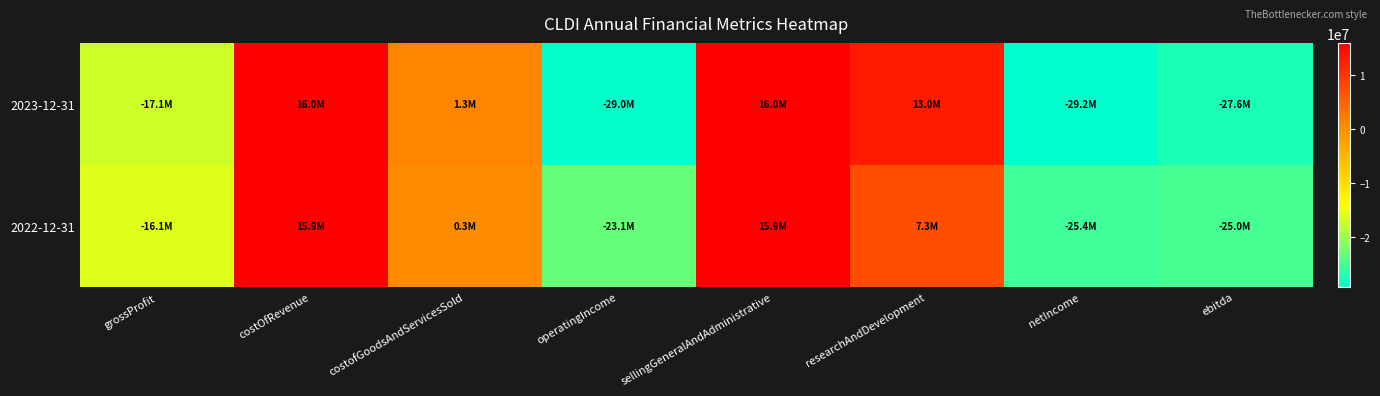

Between operatingIncome and researchAndDevelopment, which series saw the biggest shift?

2023-12-31